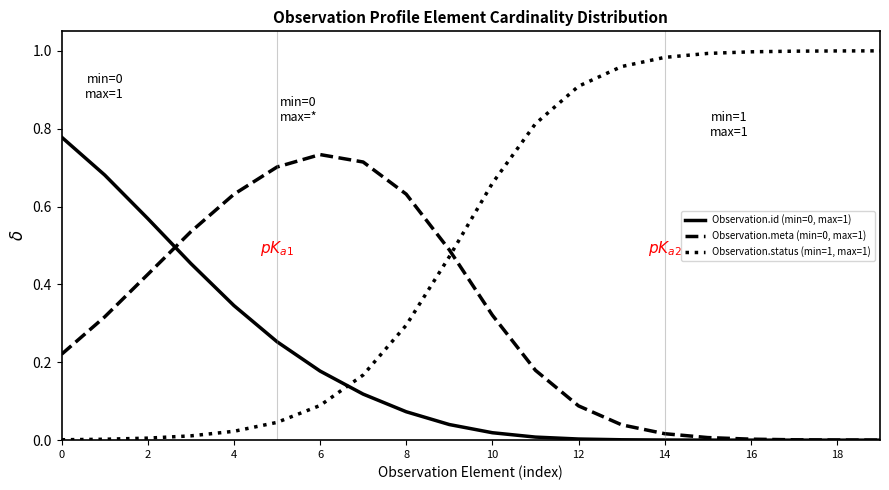

True or false: Observation.status (min=1, max=1) and Observation.meta (min=0, max=1) cross at least once.

True